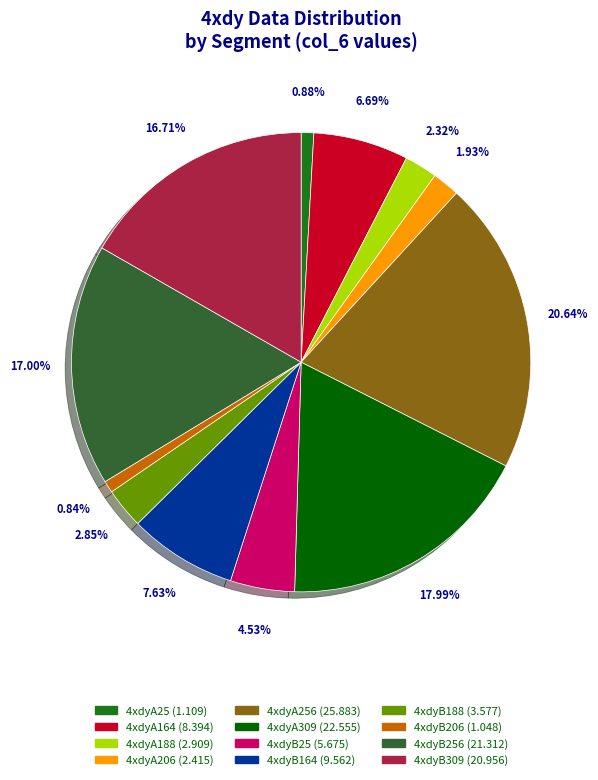

Does any single category account for the majority?

No